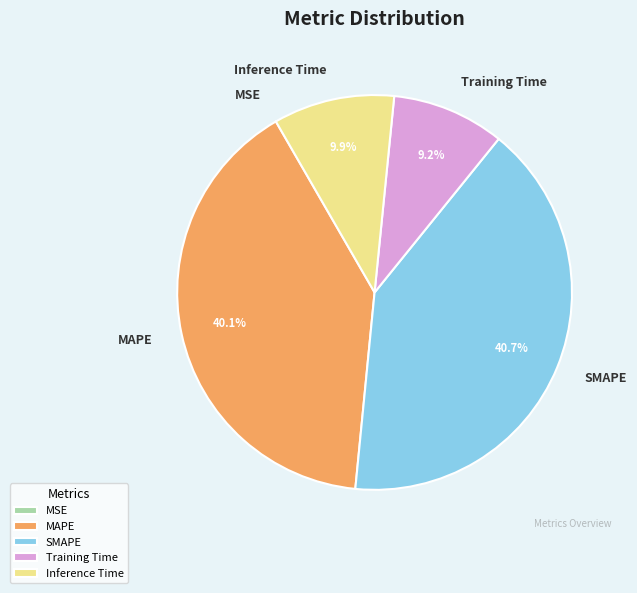

Which category has the biggest portion of the pie?

SMAPE